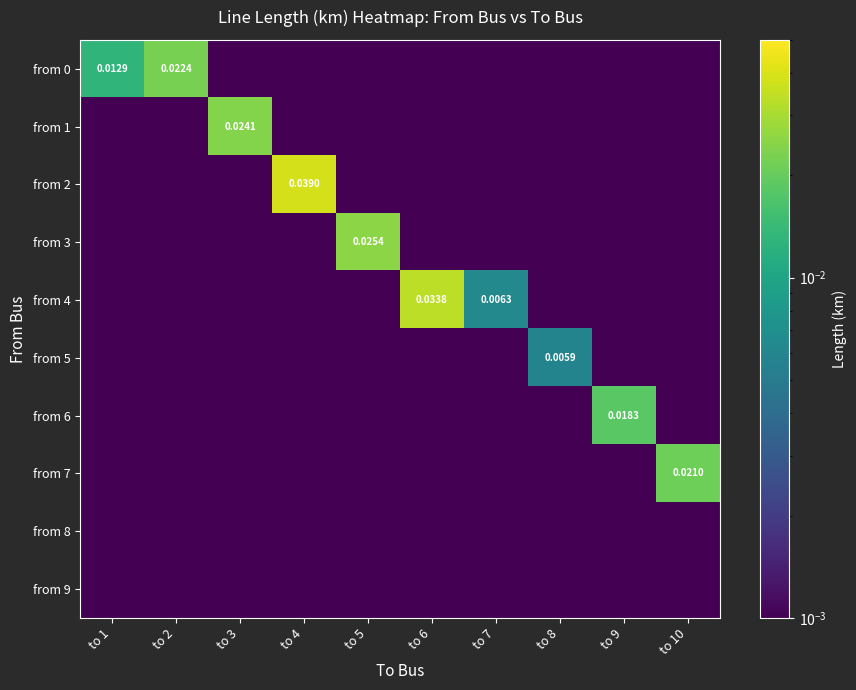

Which series changed the most between to 4 and to 9?

from 2